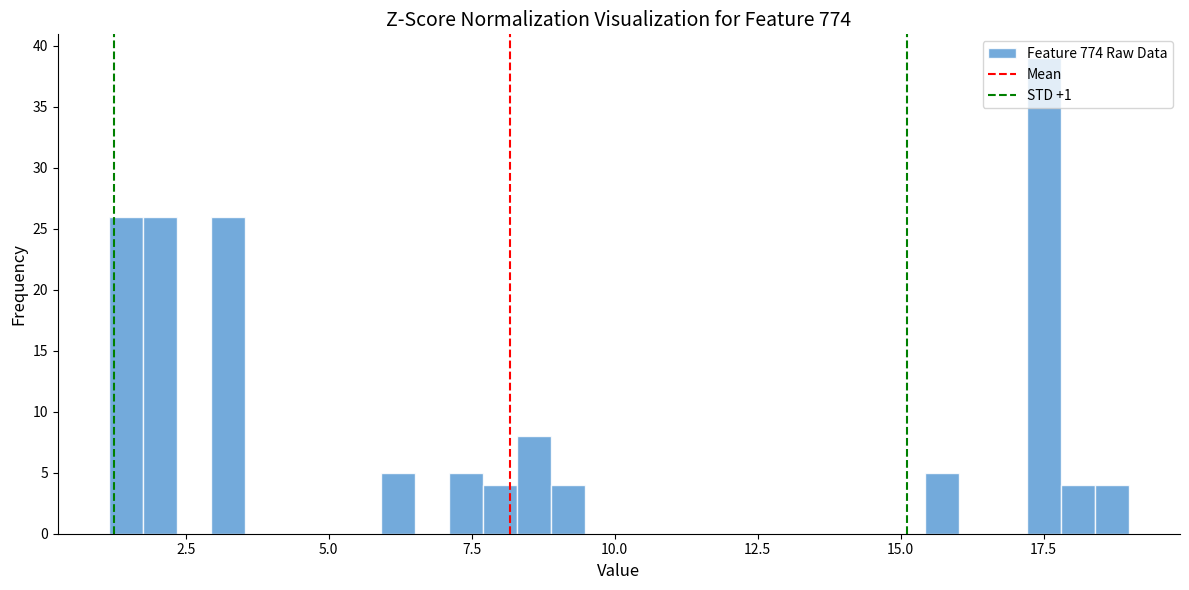

Read against the x-axis, roughly where is the centre of the tallest bar?

17.5